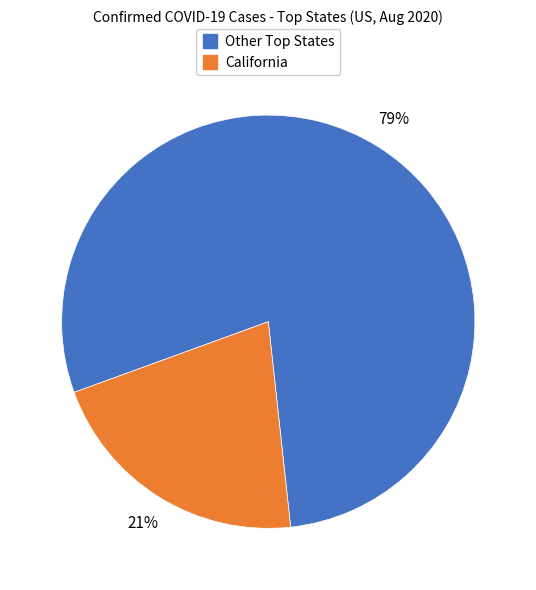

Does any single category account for the majority?

Yes